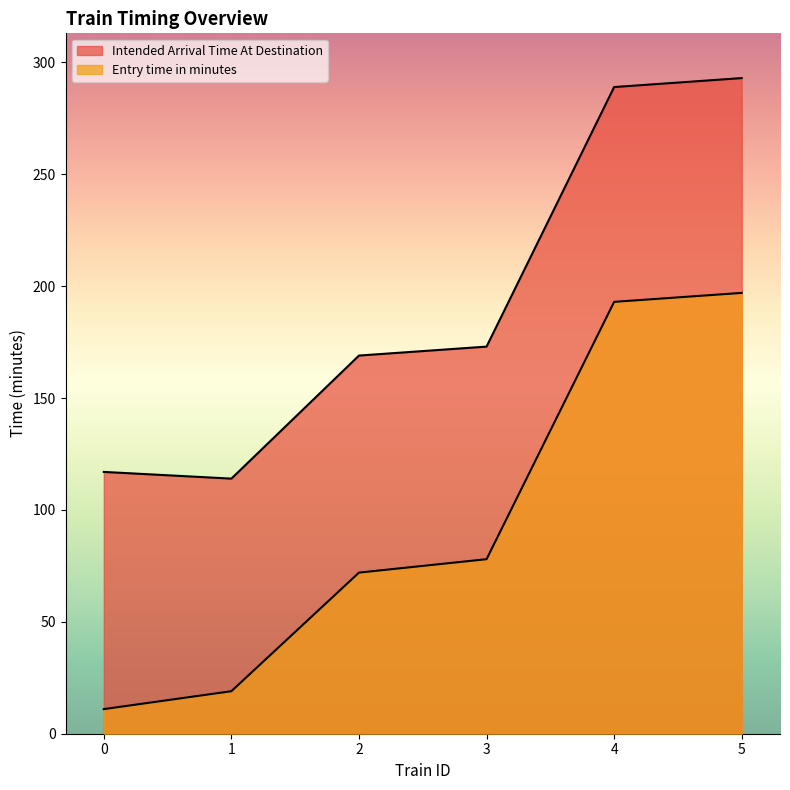

The value of Intended Arrival Time At Destination at 2 is 169. True or false?

True